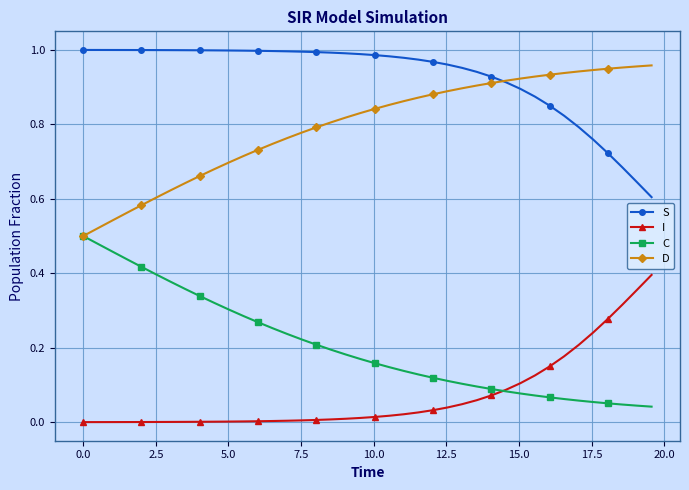

Which series has the largest total across all categories?

S